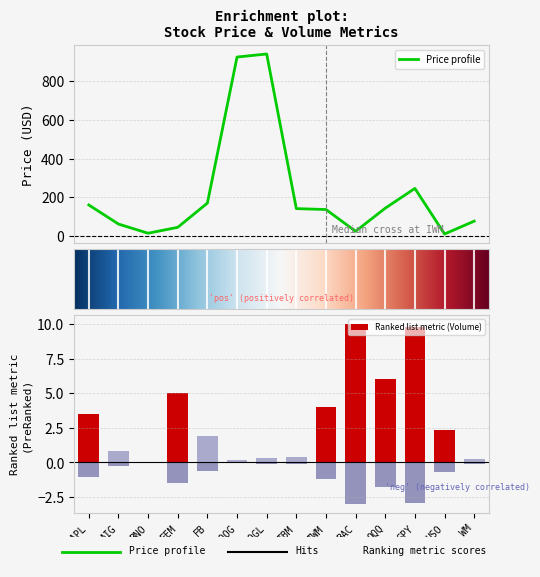

The value at IBM is 192.0. True or false?

False